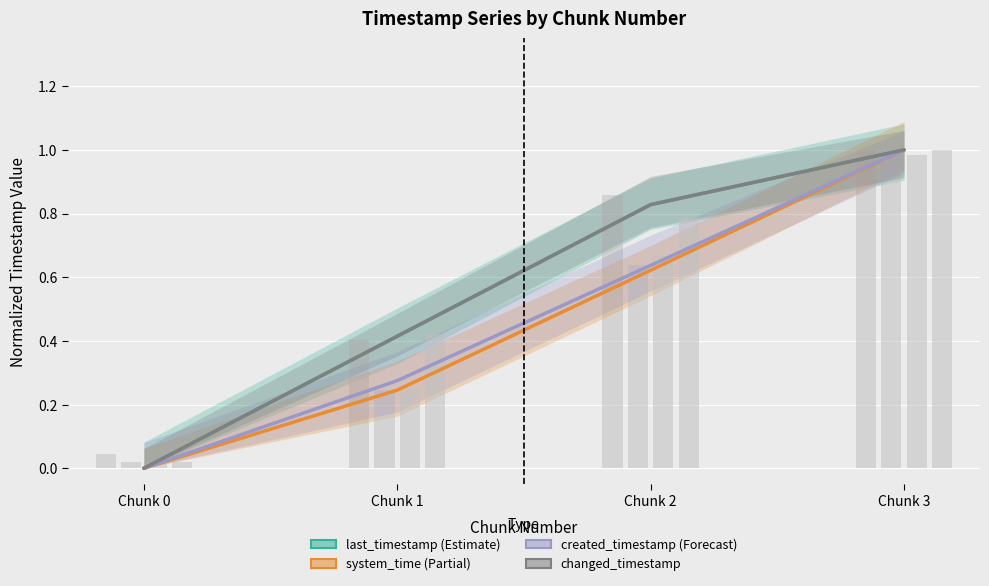

What is the sum of the created_timestamp values at Chunk 2 and Chunk 3?

1.6